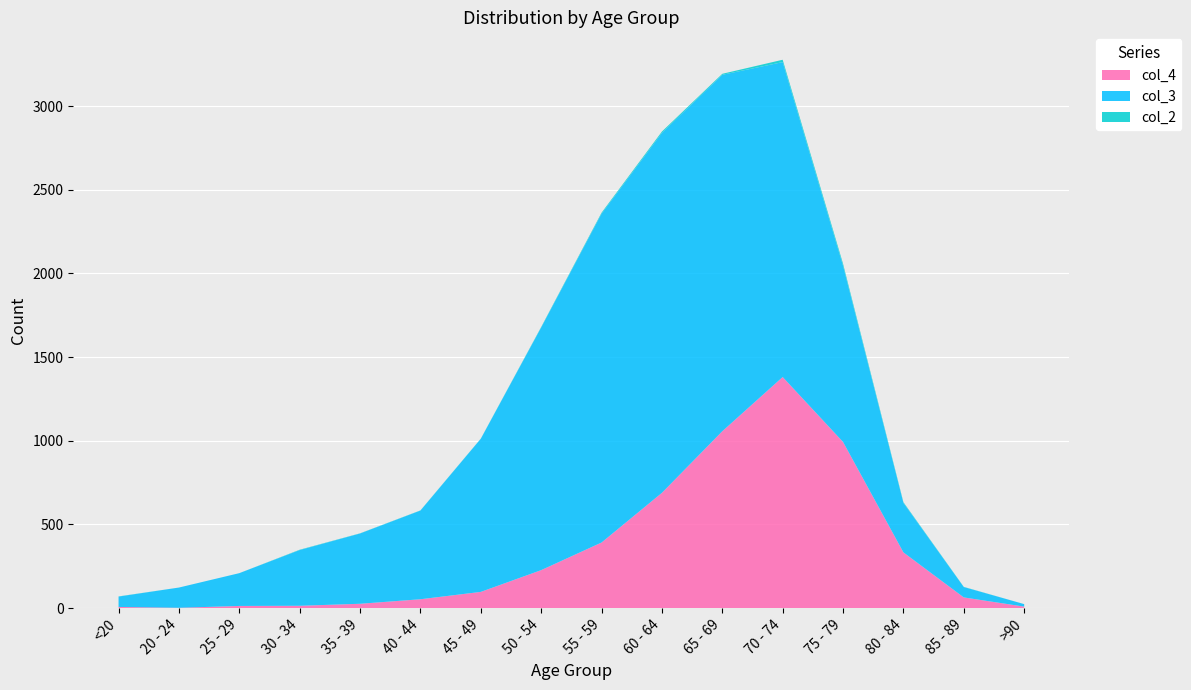

Reading right to left, extract all data points from this chart.

col_4: 9	64	333	993	1381	1057	689	392	227	97	53	26	14	13	2	7
col_3: 15	62	296	1053	1882	2130	2151	1965	1450	915	530	420	333	196	121	62
col_2: 0	1	4	12	14	6	8	6	3	1	1	1	2	0	0	1